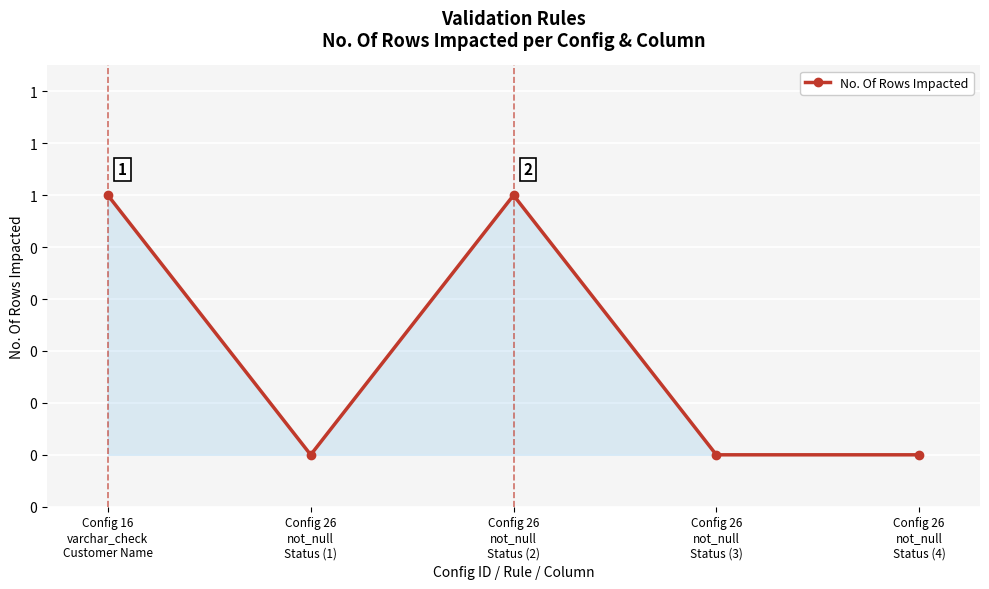

Is this an area chart (filled region under the line)?

Yes